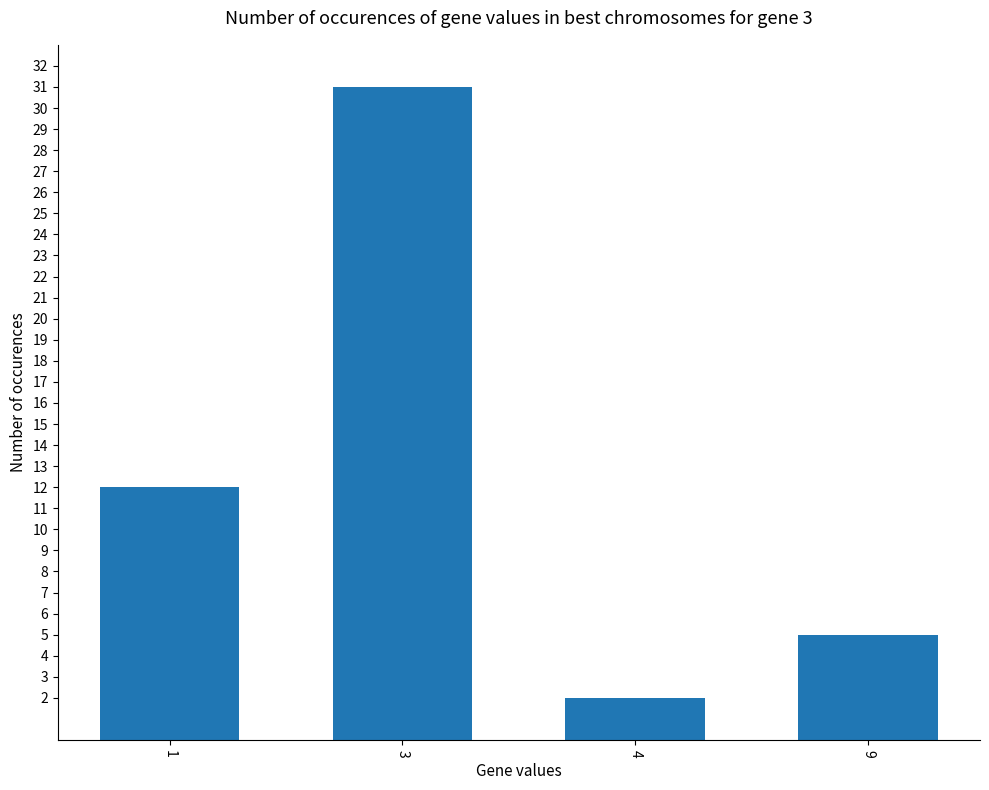

Between 9 and 1, which is larger?

1